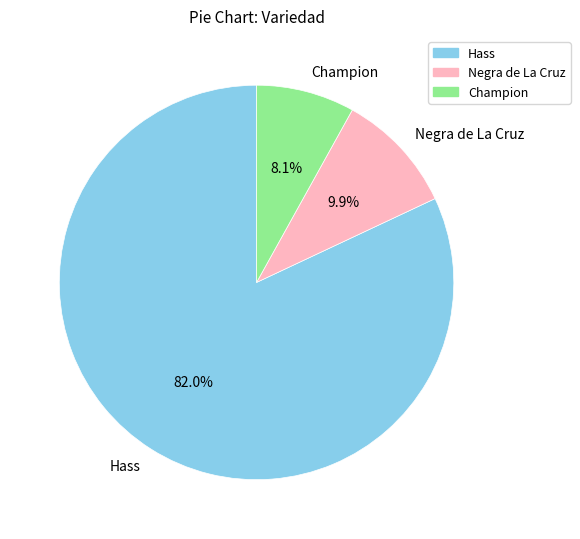

What percentage is the Hass slice, to the nearest percent?

82%